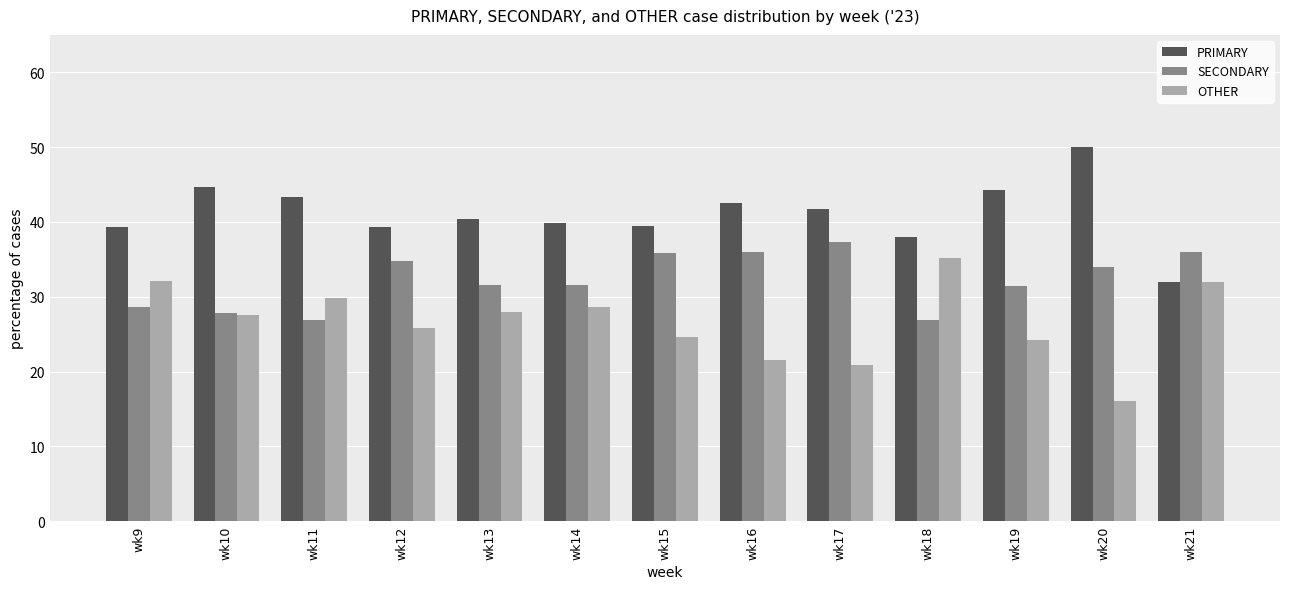

What is the spread (max minus min) of values at wk21?

4.0